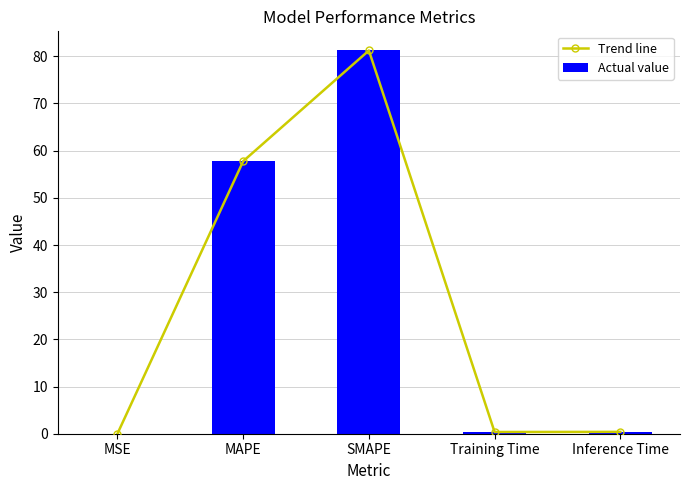

Which category has the lowest value across all series?

MSE